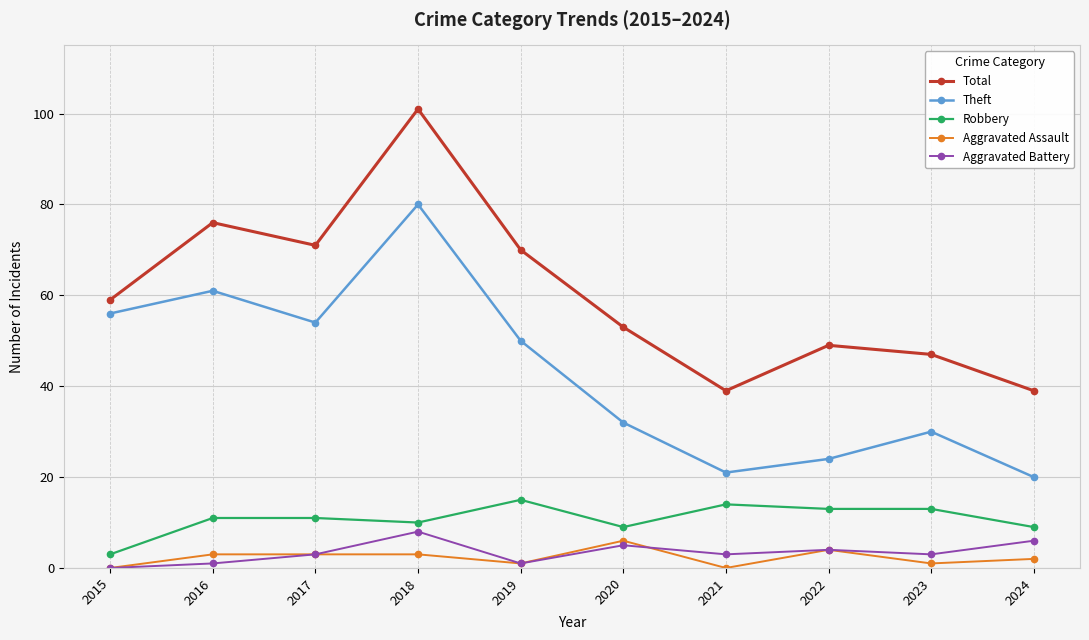

True or false: Aggravated Assault and Total intersect in this chart.

False